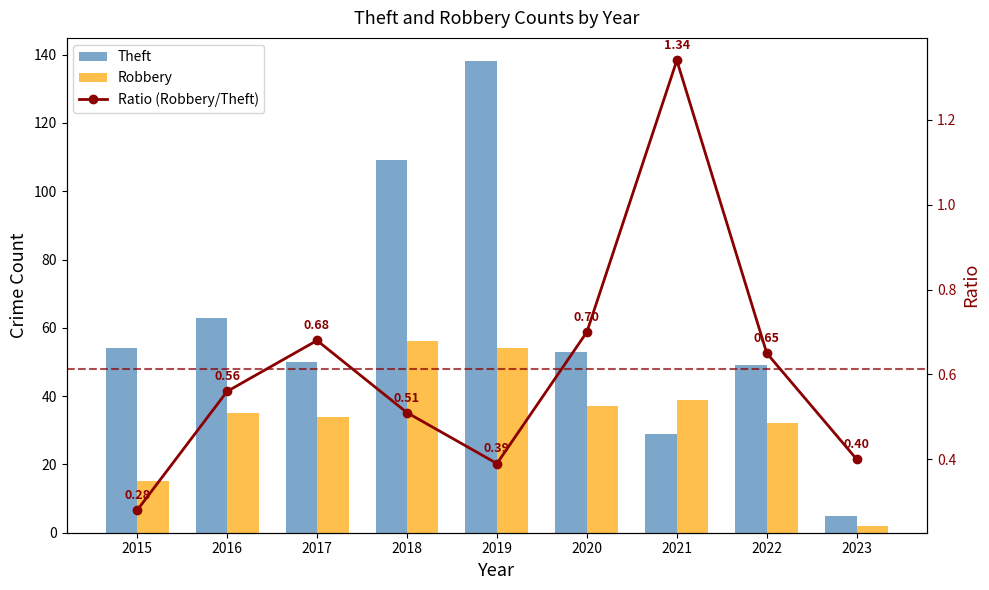

What is the difference between the highest and lowest values at 2015?

53.7